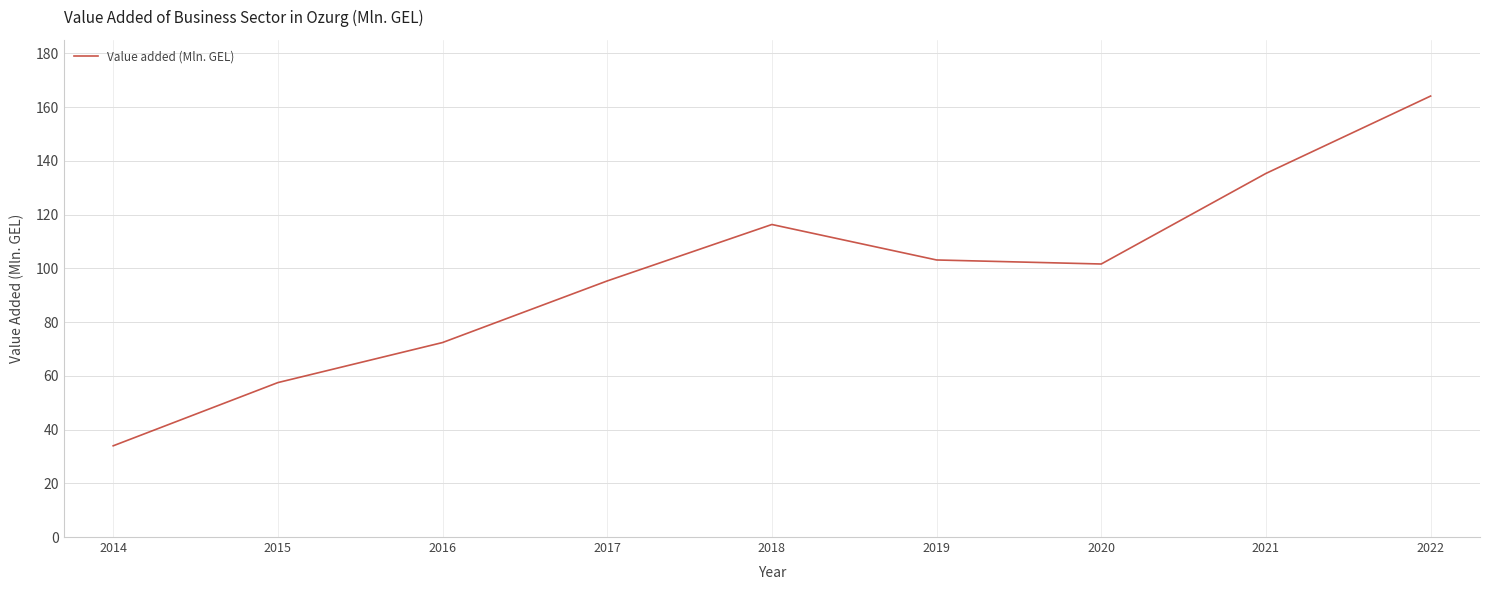

Read the value at 2022.

164.1